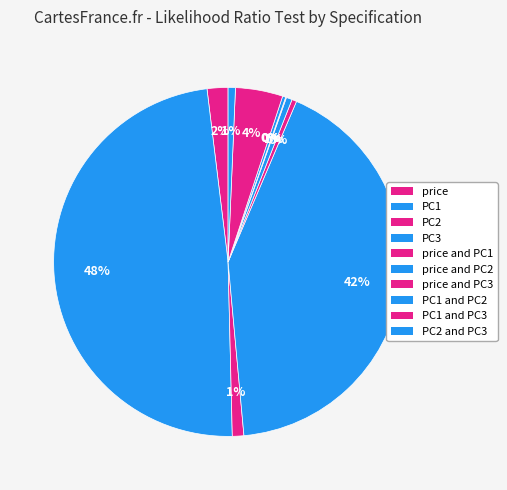

What percentage is the price and PC2 slice, to the nearest percent?

1%